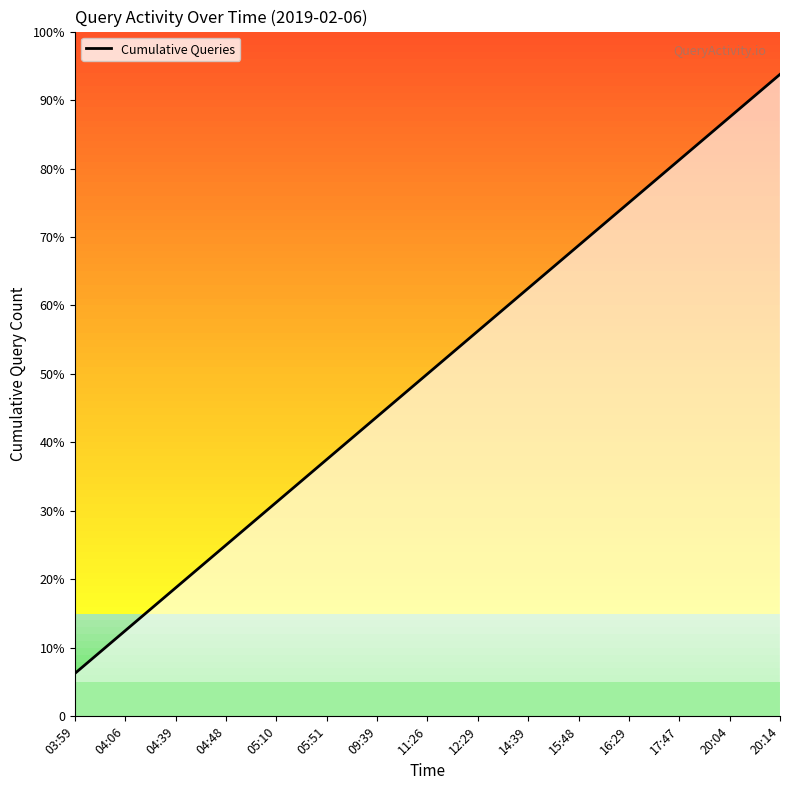

At which category does the chart reach its peak across all series?

20:14